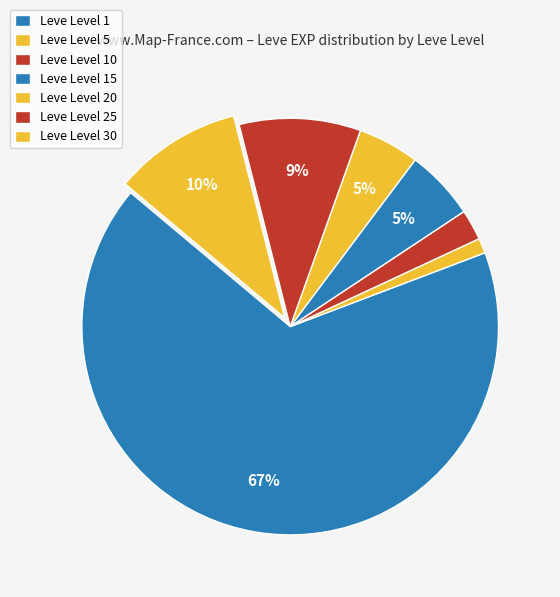

How many segments does this pie chart have?

7